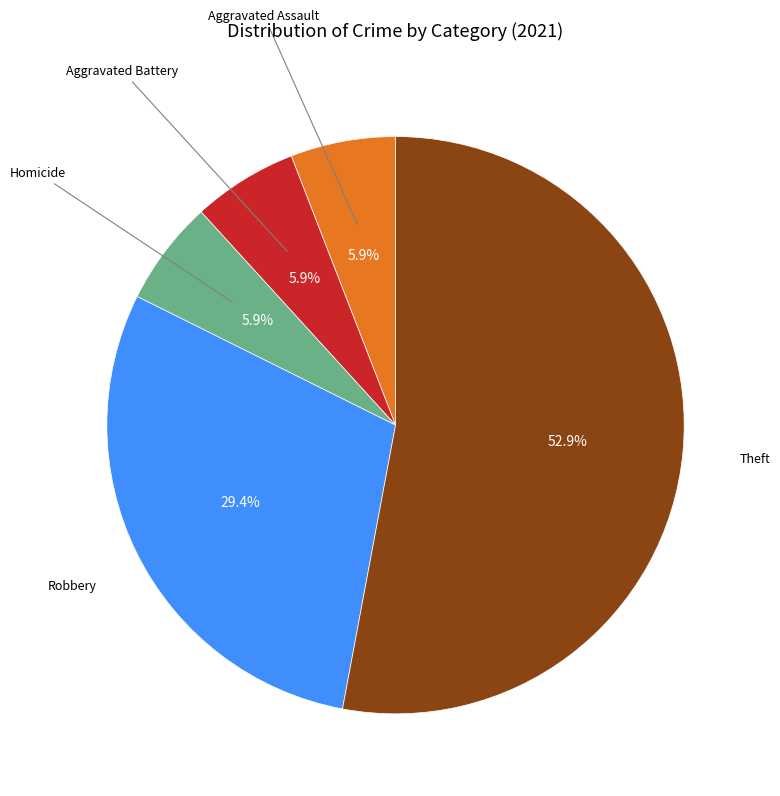

Does any single category account for the majority?

Yes